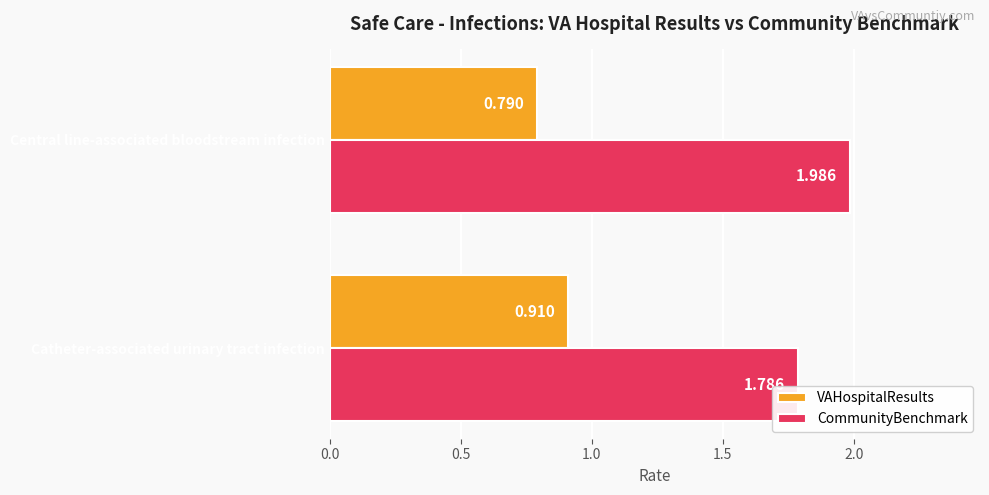

What is the sum of all CommunityBenchmark values?

3.8